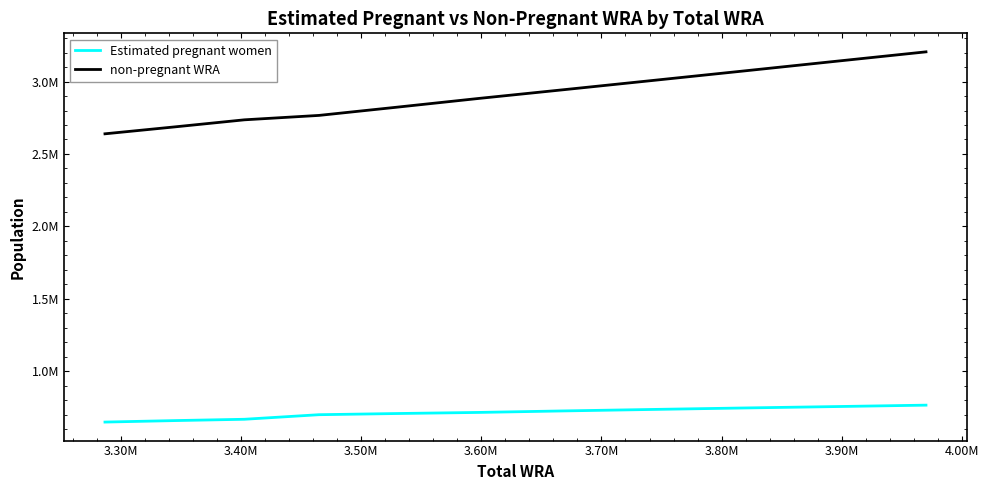

What are all the series names shown in the legend?

Estimated pregnant women, non-pregnant WRA